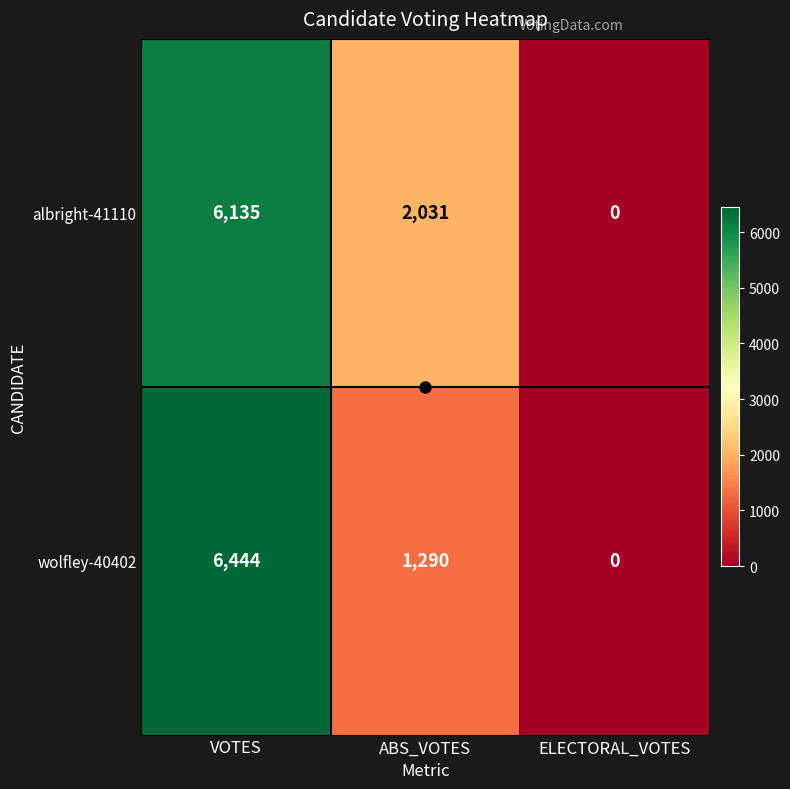

Which category has the highest value in the wolfley-40402 series?

VOTES